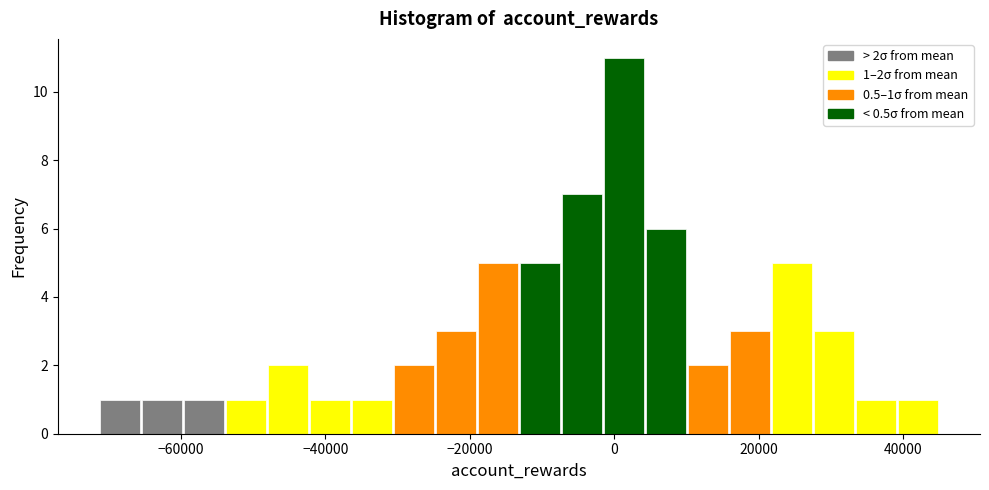

Around what value on the x-axis is the tallest bar? Give the approximate position of its centre, as read against the axis.

2000